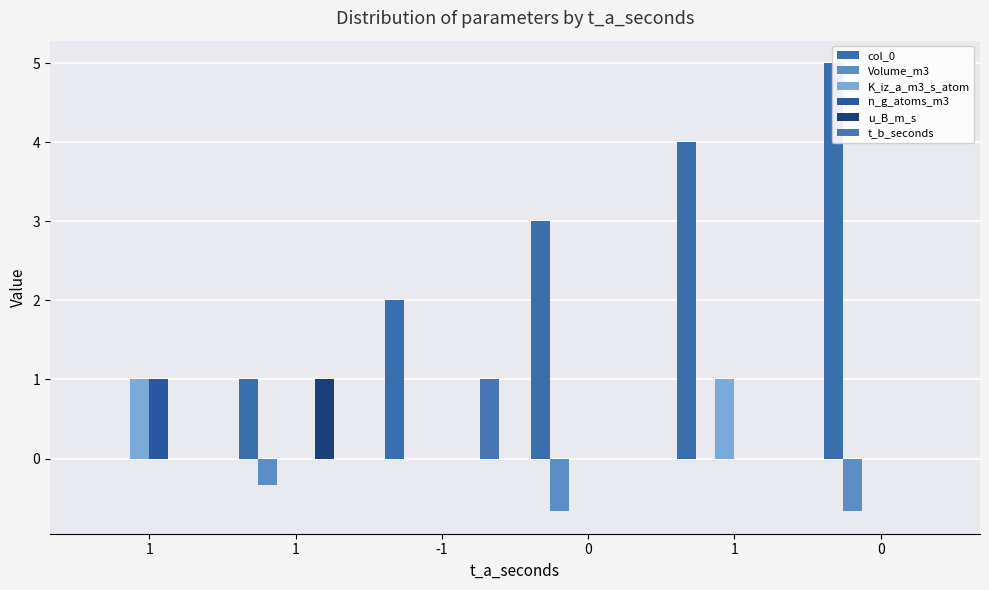

Which series has the largest range (max minus min)?

col_0